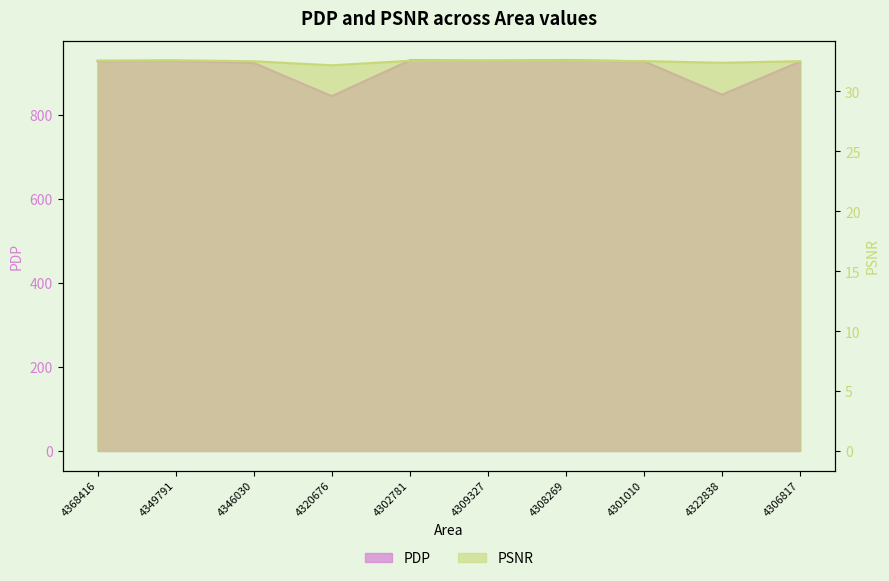

What are all the series names shown in the legend?

PDP, PSNR